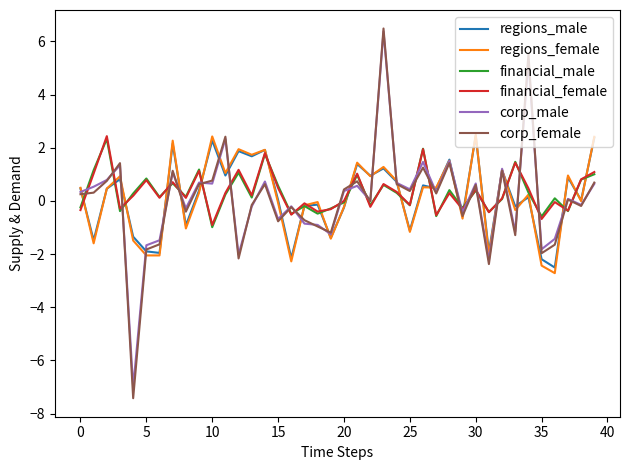

What is the highest value of the corp_male series?

6.4